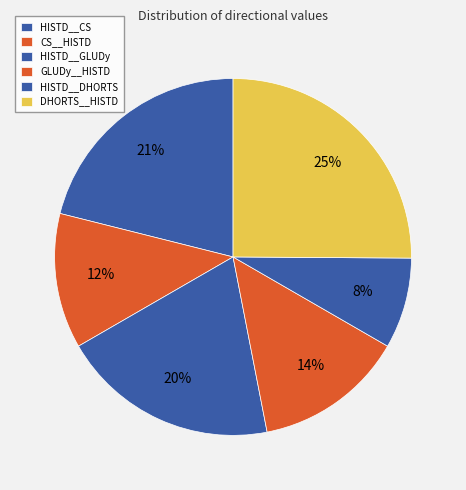

Count the number of slices in the pie.

6